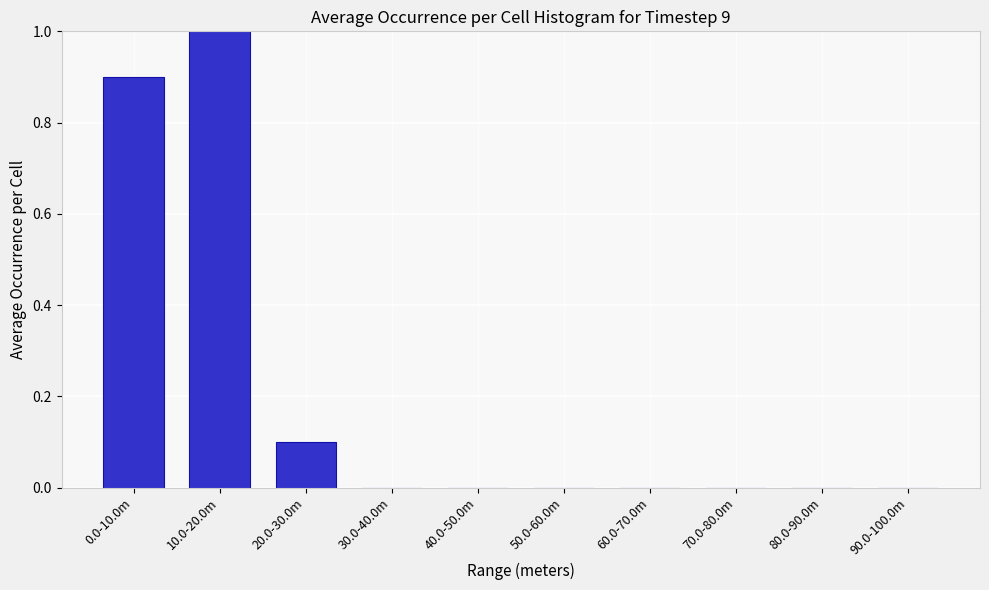

Reading left to right, what are all the values shown in this chart?

0.0-10.0m=0.9	10.0-20.0m=1.0	20.0-30.0m=0.1	30.0-40.0m=0.0	40.0-50.0m=0.0	50.0-60.0m=0.0	60.0-70.0m=0.0	70.0-80.0m=0.0	80.0-90.0m=0.0	90.0-100.0m=0.0